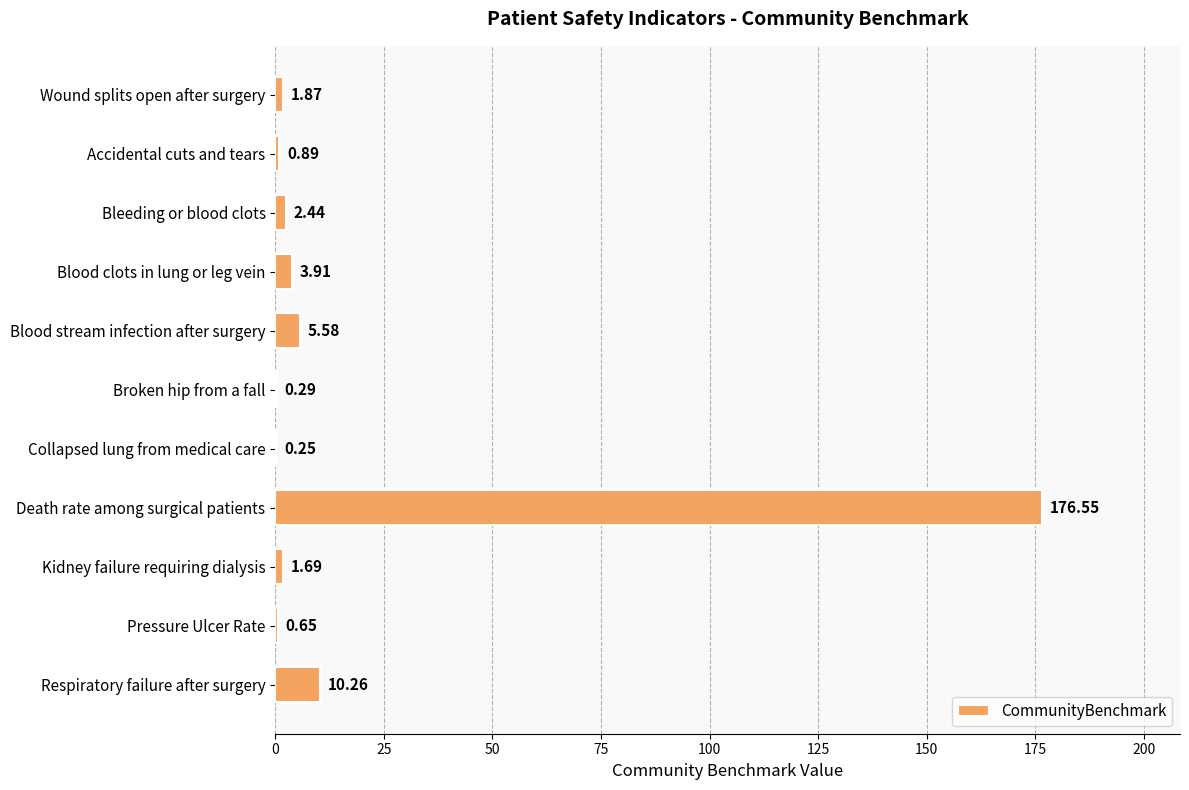

What is the sum of the values at Blood stream infection after surgery and Death rate among surgical patients?

182.1